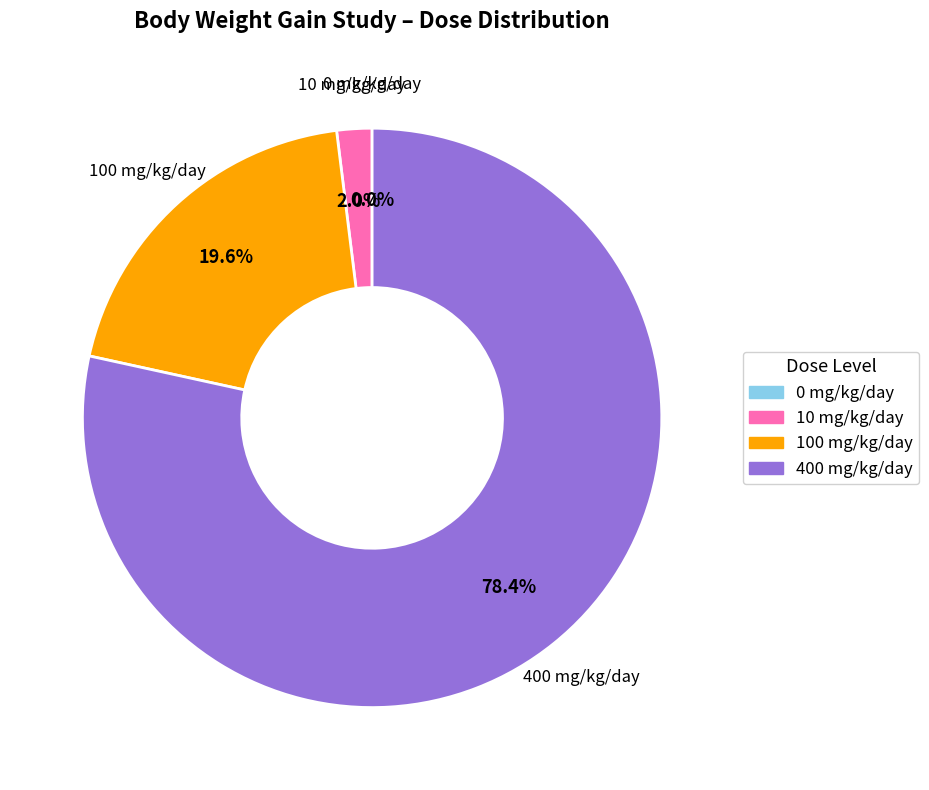

Which slice is the smallest?

0 mg/kg/day